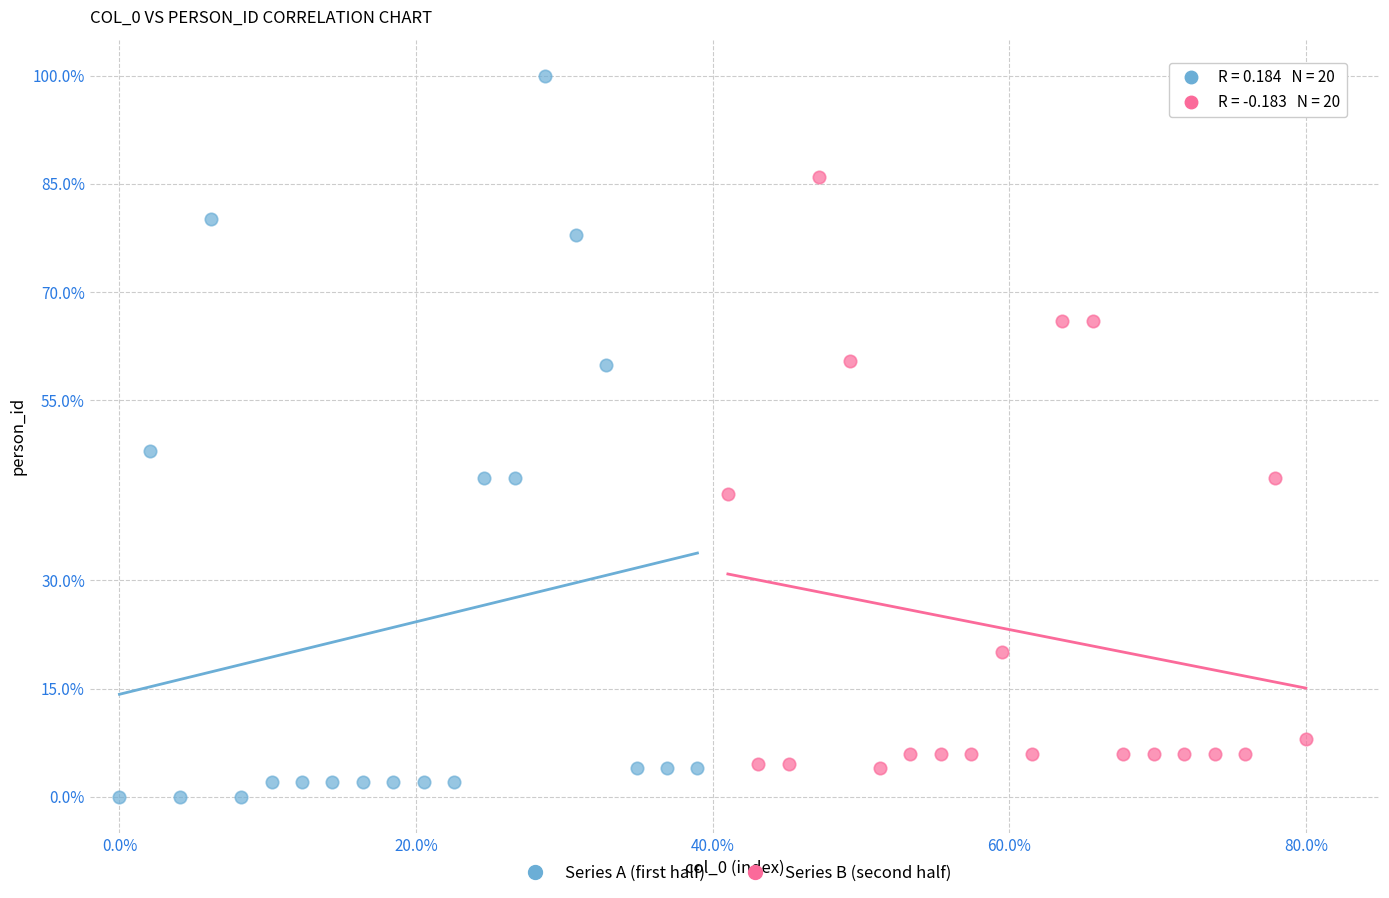

Which series has the largest Y range (max minus min)?

Series A (first half)